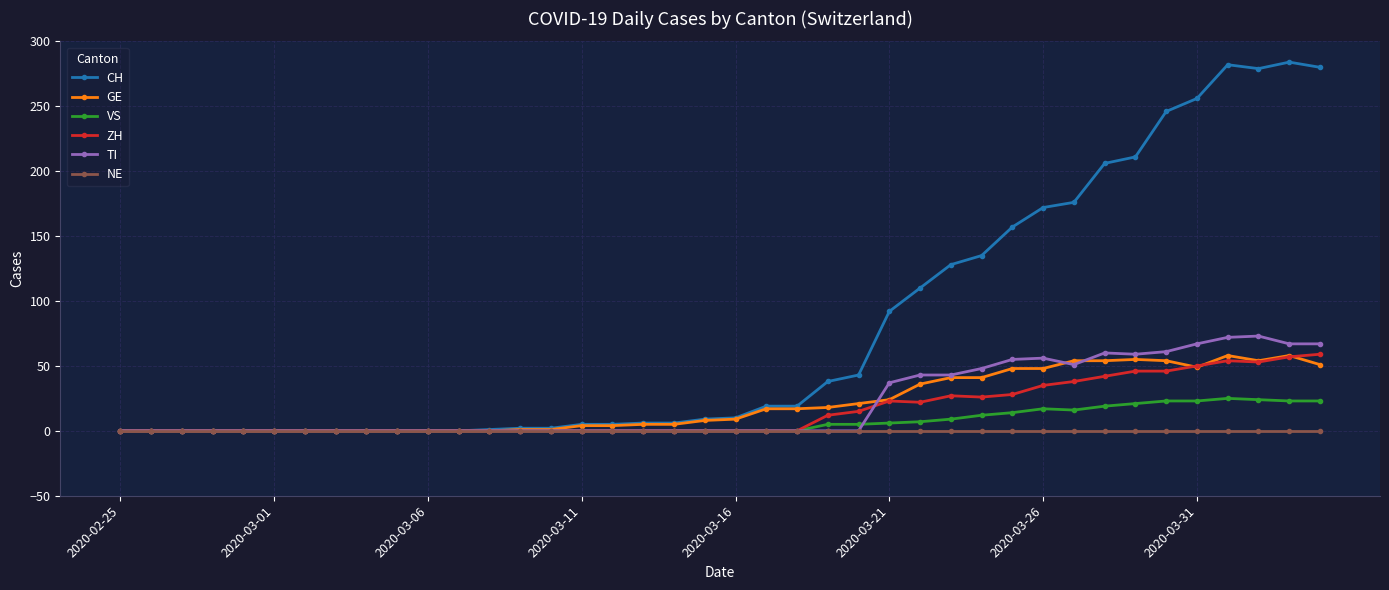

Which series has the widest spread of values?

CH